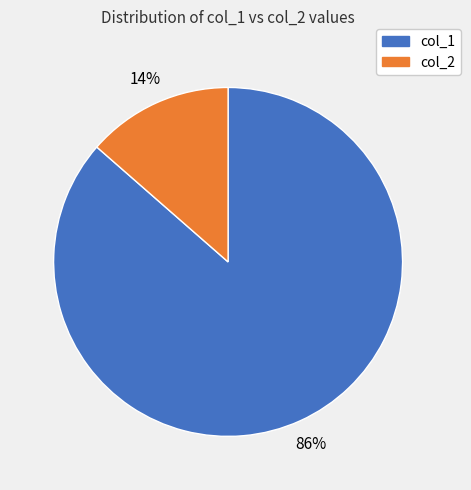

Which category has the smallest portion of the pie?

col_2